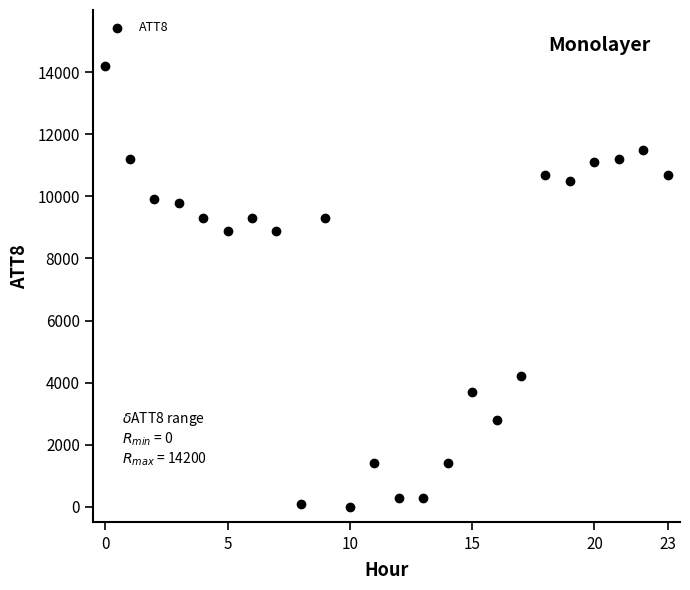

What is the range of Y values (max minus min)?

14200